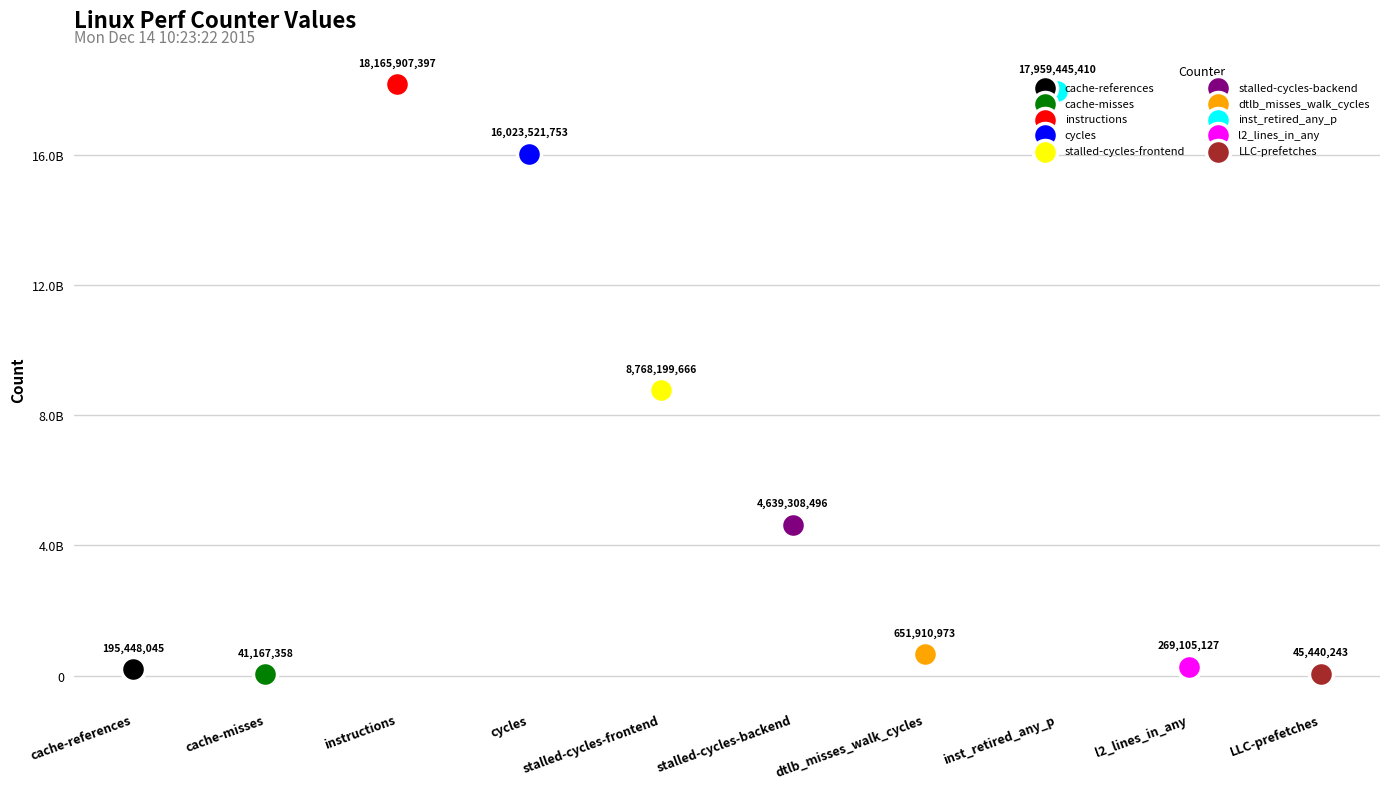

What is the change in value from inst_retired_any_p to l2_lines_in_any?

-17690340283